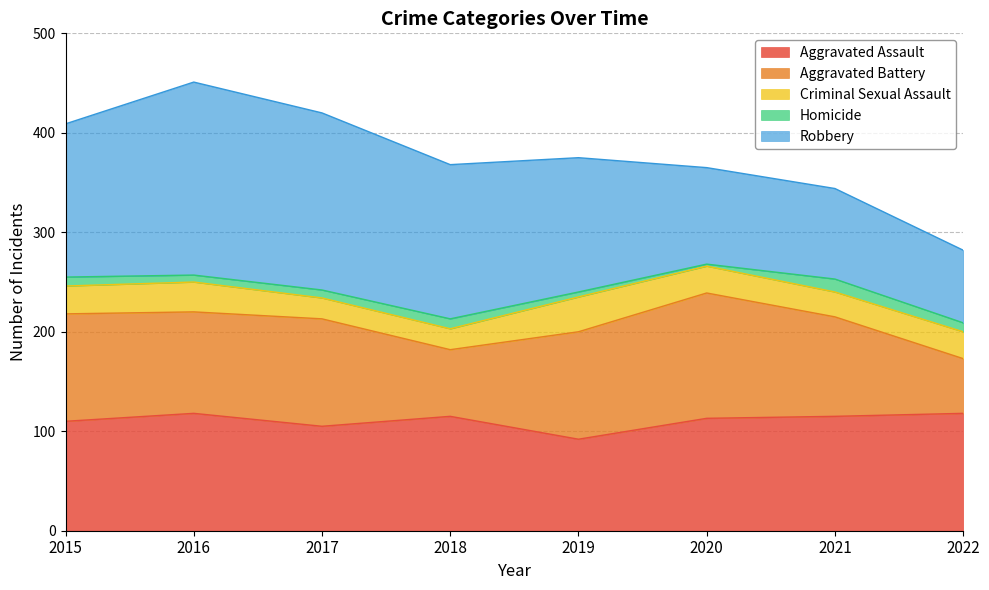

True or false: Robbery and Homicide cross at least once.

False